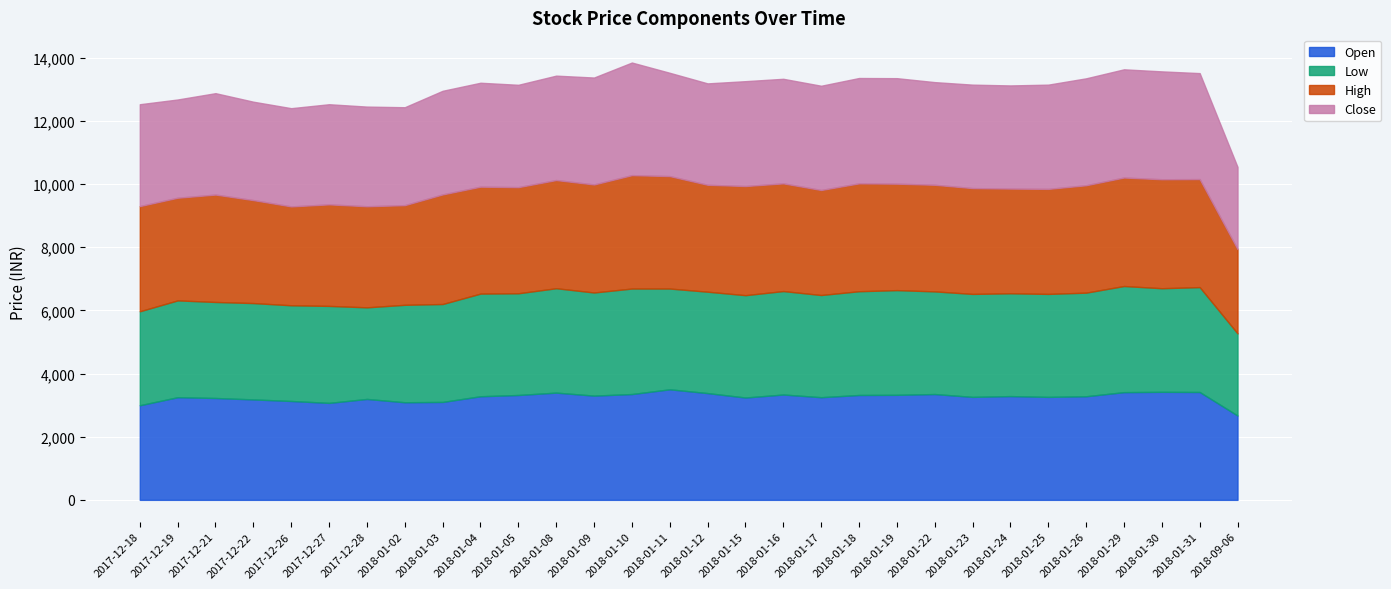

At which label is High closest to 3130?

2017-12-26